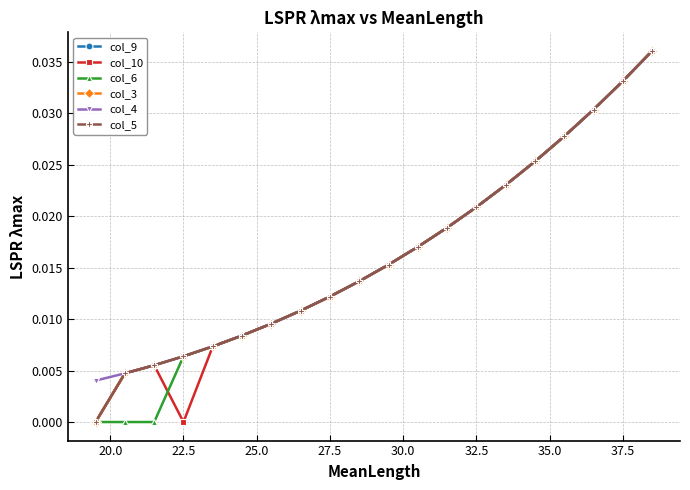

Count the number of data series in this chart.

6